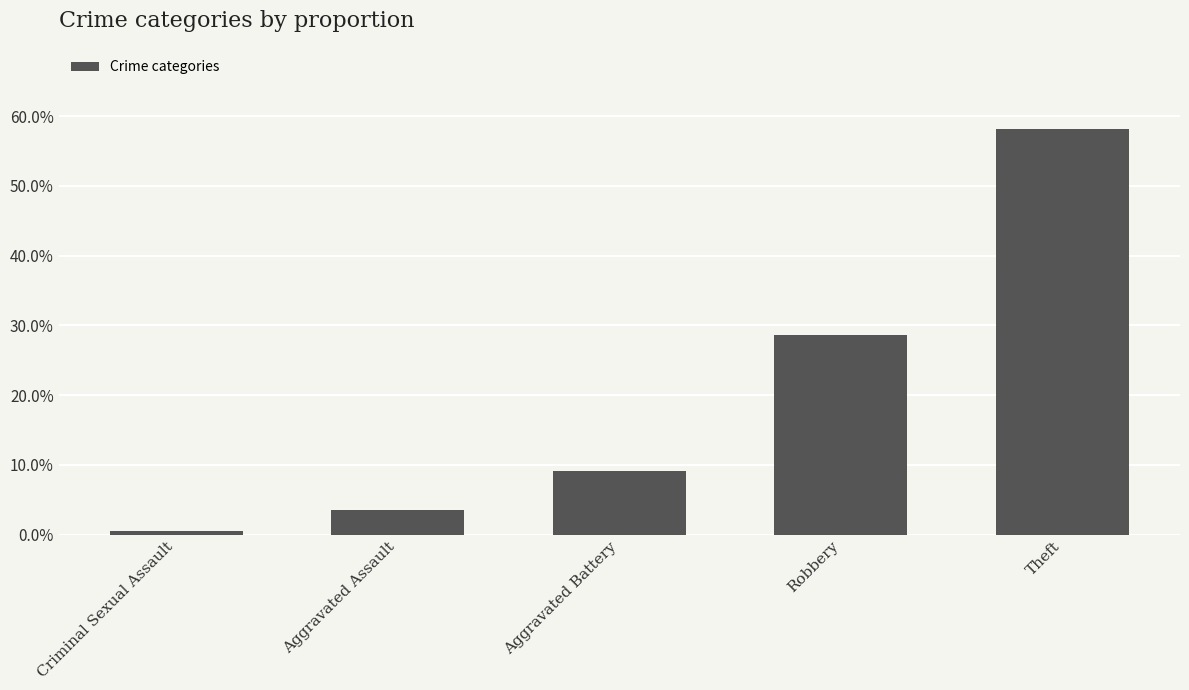

The value at Aggravated Battery is 0.1. True or false?

False